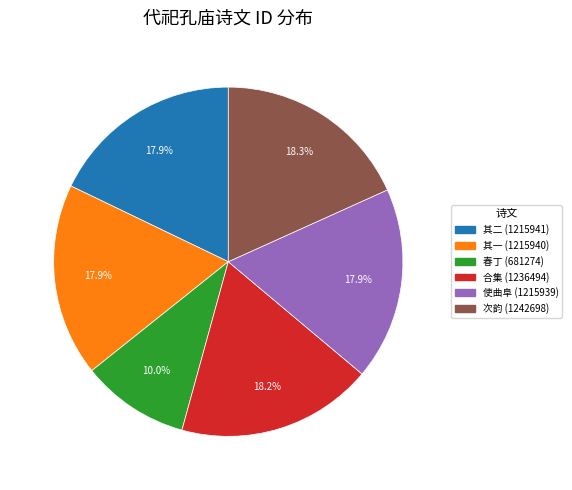

Is the sum of 合集 (1236494) and 其二 (1215941) greater than half?

No